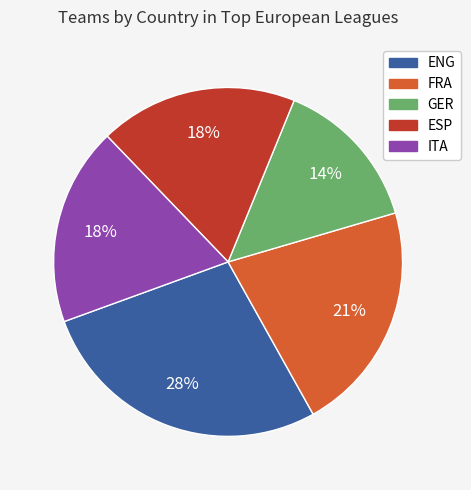

To the nearest percent, what portion does ENG represent?

28%